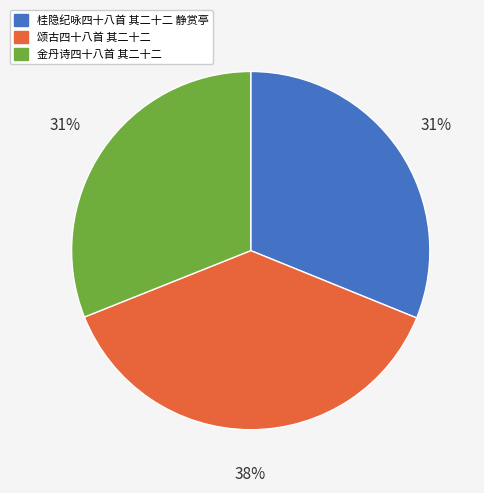

Is the sum of 颂古四十八首 其二十二 and 金丹诗四十八首 其二十二 greater than half?

Yes